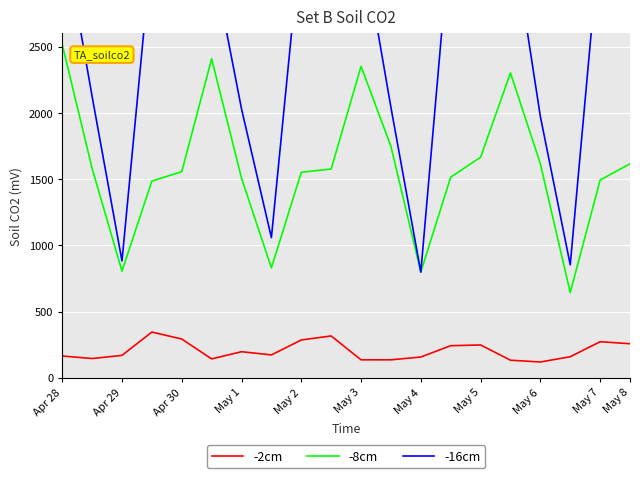

What is the minimum value shown in the chart?

119.6